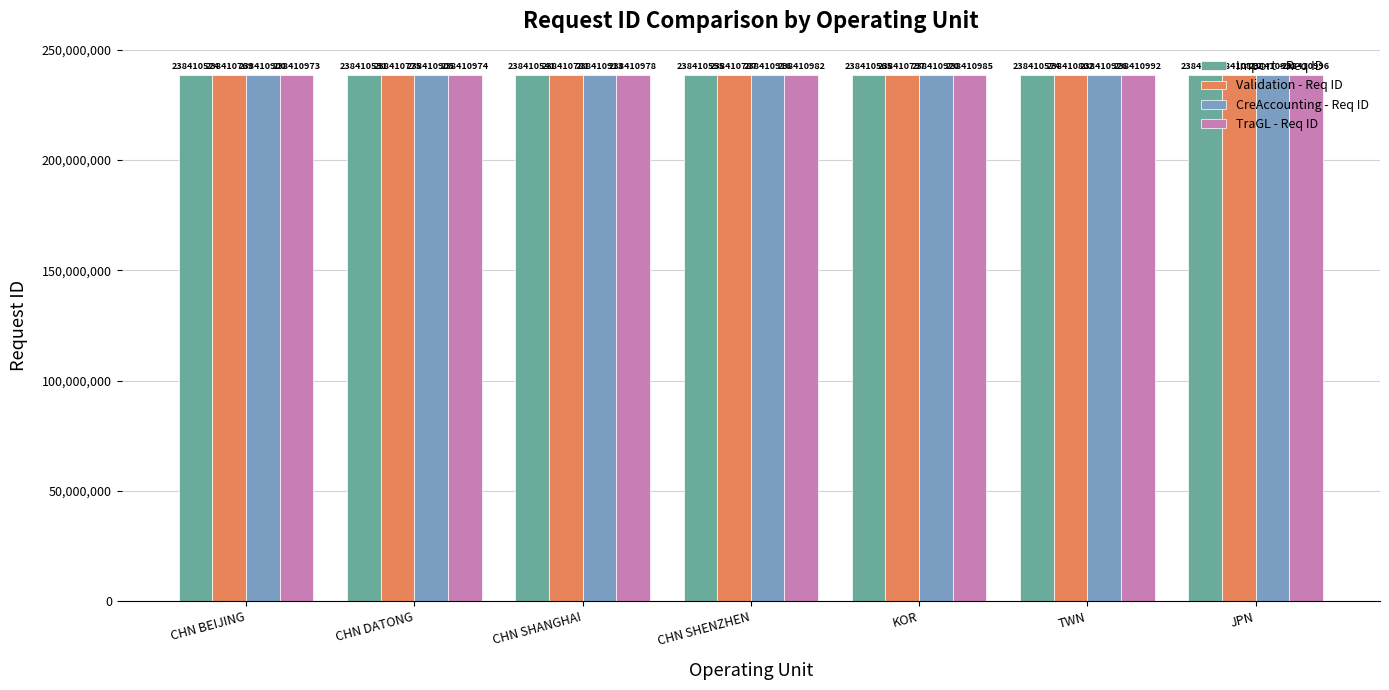

The Validation - Req ID series shows 238410797 at KOR. True or false?

True